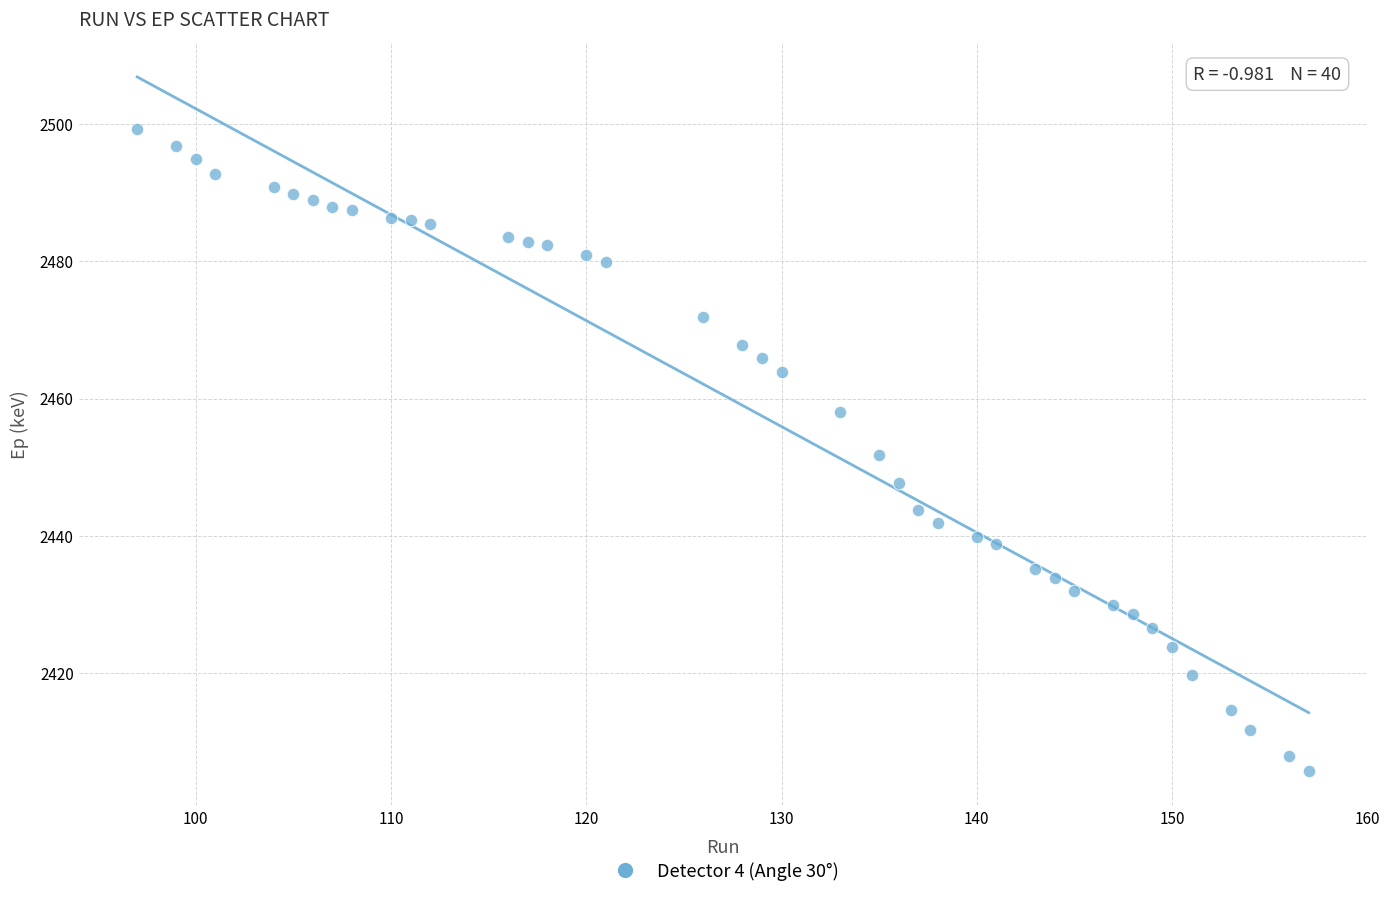

What is the range of Y values (max minus min)?

93.6